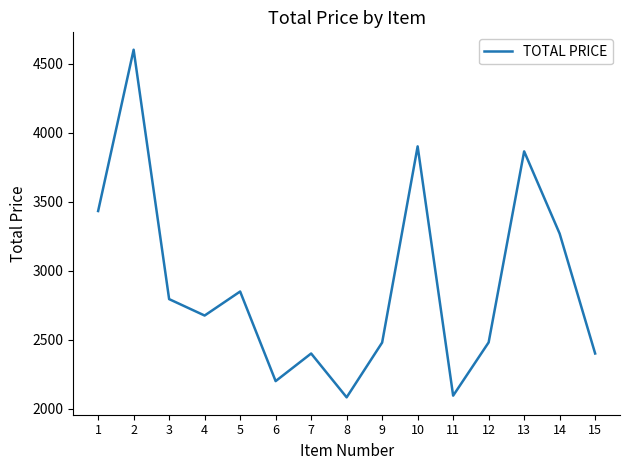

What is the smallest value displayed?

2082.5